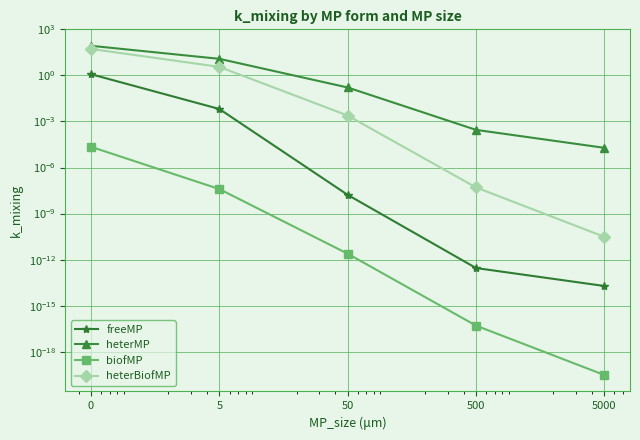

At how many categories does at least one series exceed 50?

1